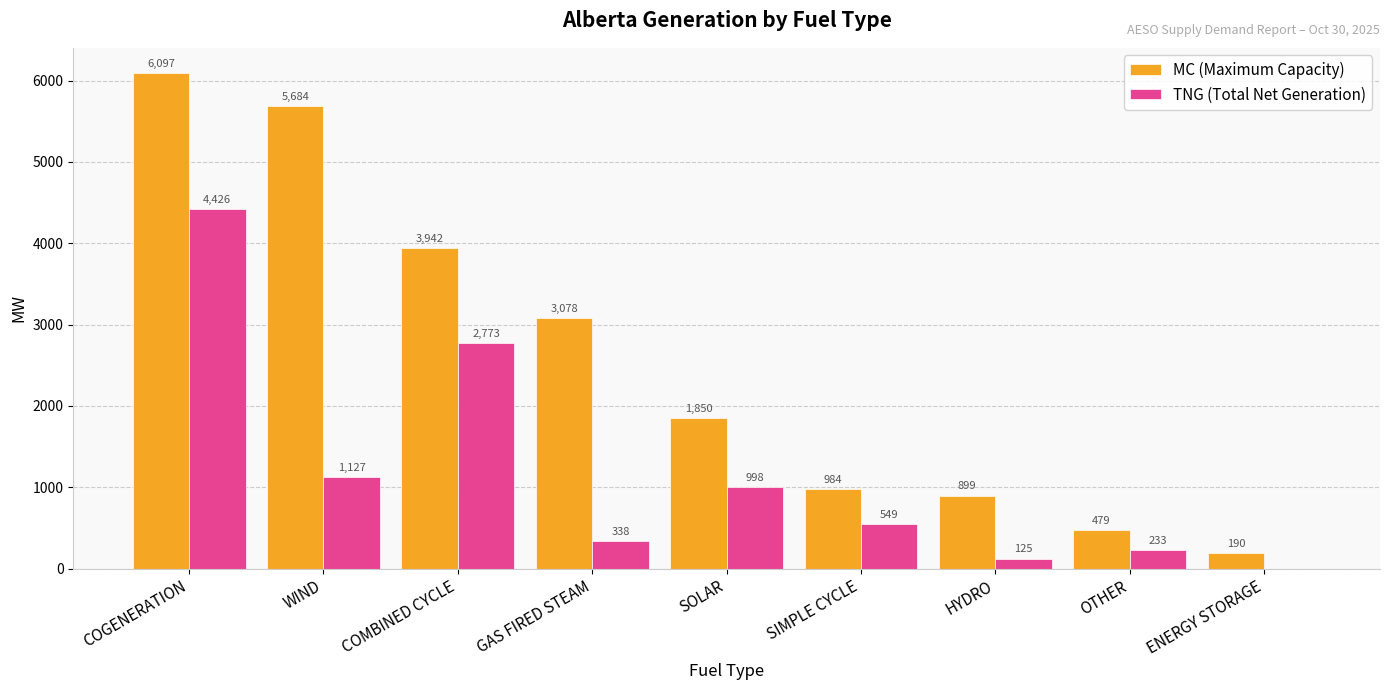

Reading left to right, what are all the values shown in this chart?

MC (Maximum Capacity): COGENERATION=6097	WIND=5684	COMBINED CYCLE=3942	GAS FIRED STEAM=3078	SOLAR=1850	SIMPLE CYCLE=984	HYDRO=899	OTHER=479	ENERGY STORAGE=190
TNG (Total Net Generation): COGENERATION=4426	WIND=1127	COMBINED CYCLE=2773	GAS FIRED STEAM=338	SOLAR=998	SIMPLE CYCLE=549	HYDRO=125	OTHER=233	ENERGY STORAGE=0